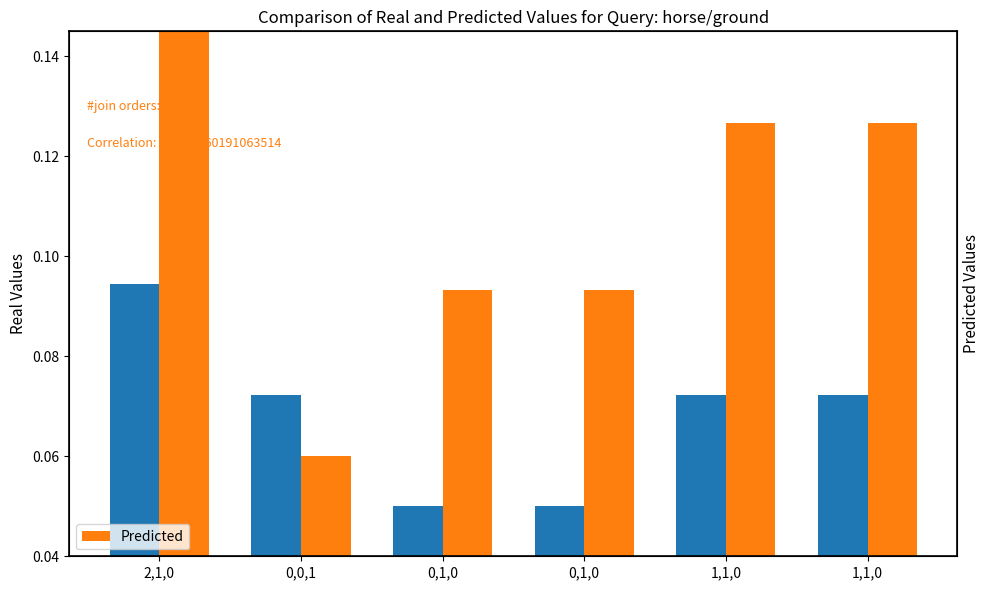

Which series changed the most between 0,1,0 and 1,1,0?

Predicted